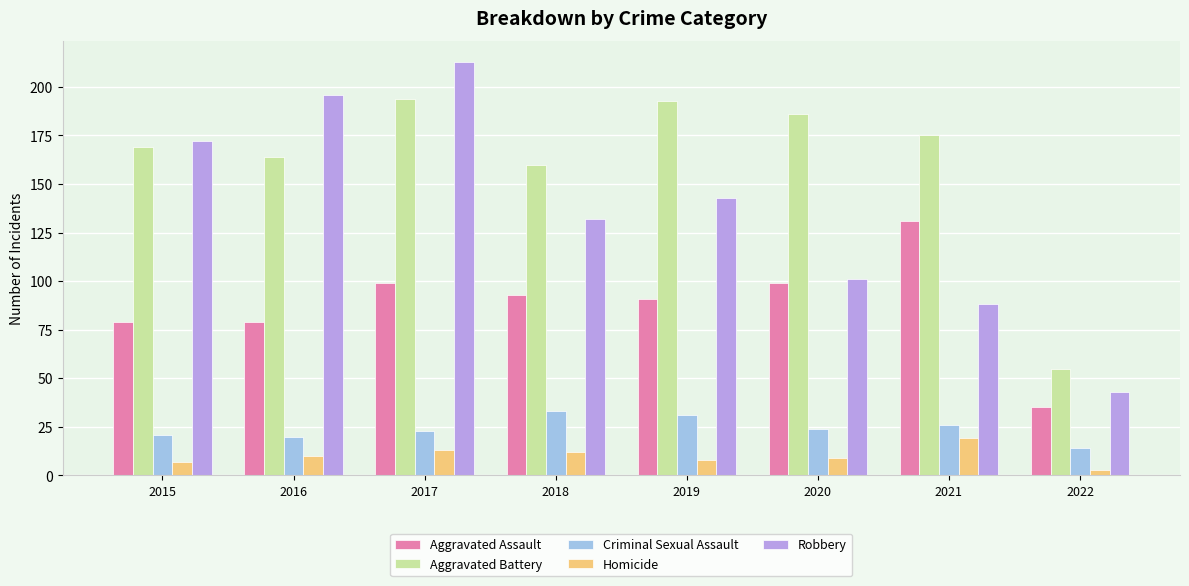

What is the difference between the highest and lowest values at 2017?

200